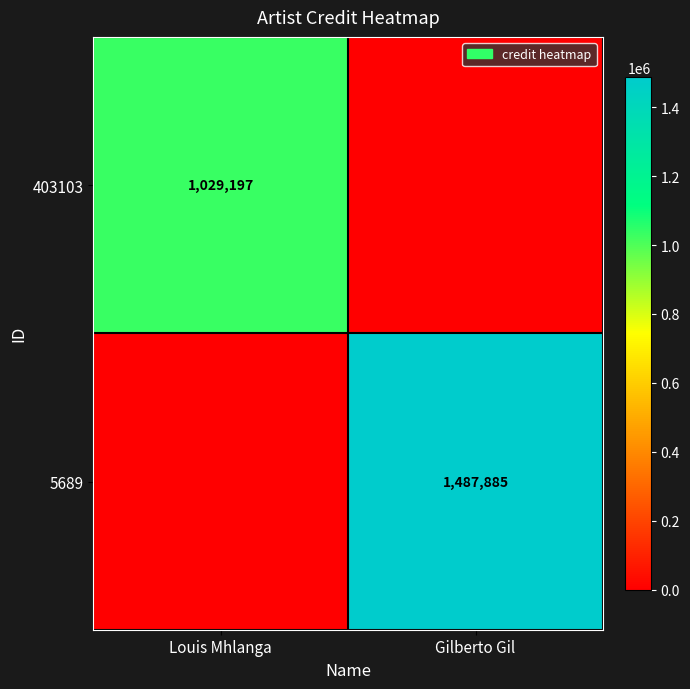

True or false: 403103 has a value of 1551291 at Louis Mhlanga.

False